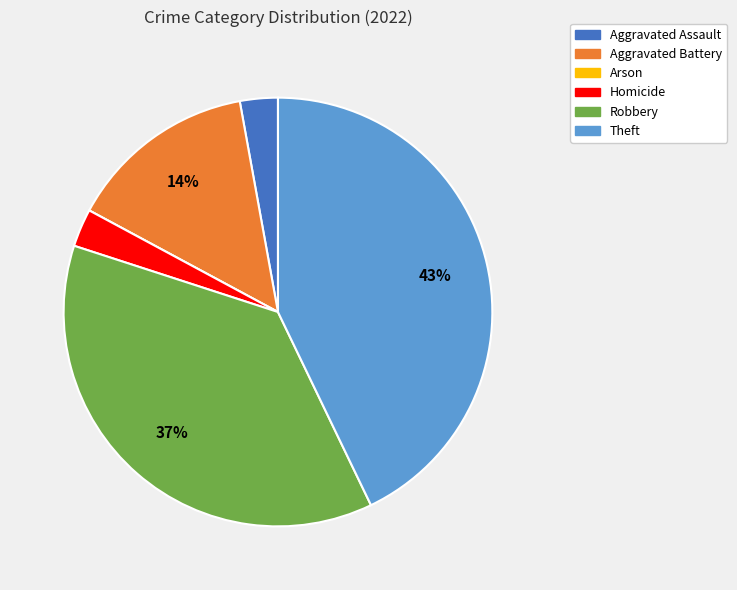

Is it true that Theft is 43% of the pie?

True